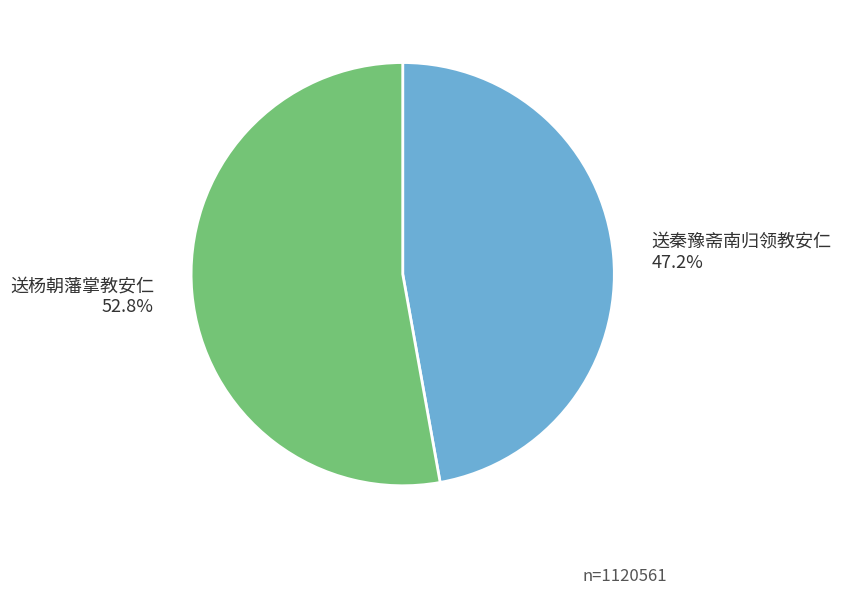

To the nearest percent, what is the difference between the 送秦豫斋南归领教安仁 and 送杨朝藩掌教安仁 slice percentages?

6%